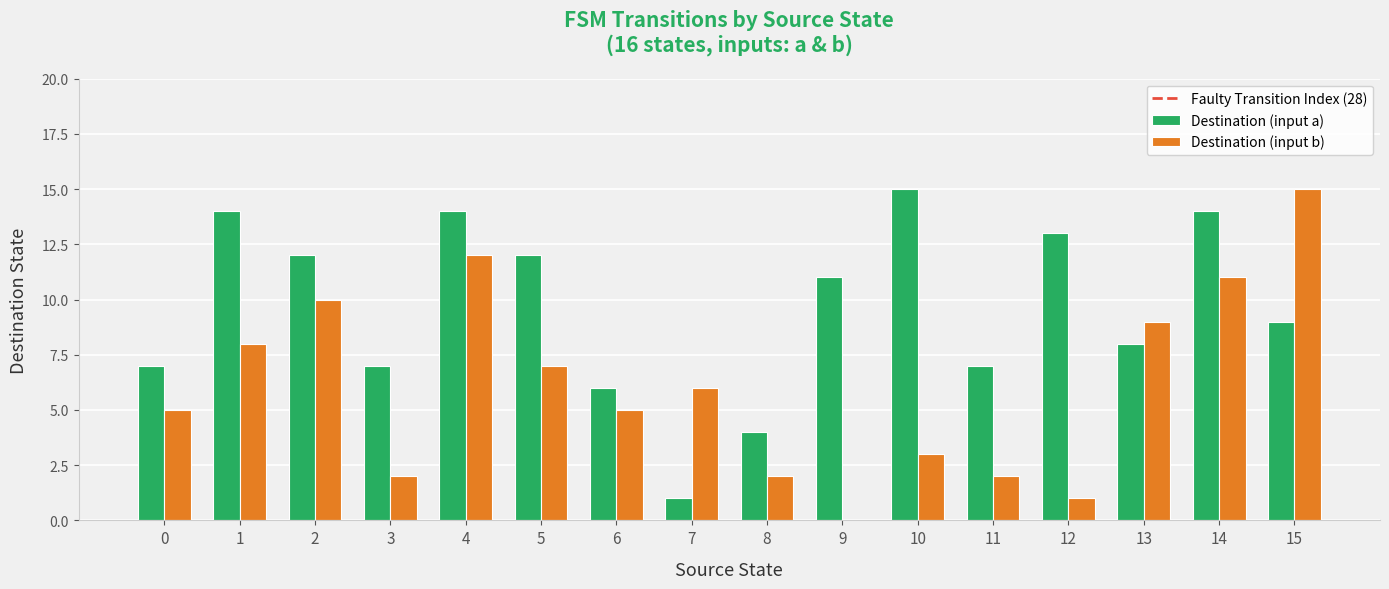

What is the sum of all Destination (input a) values?

154